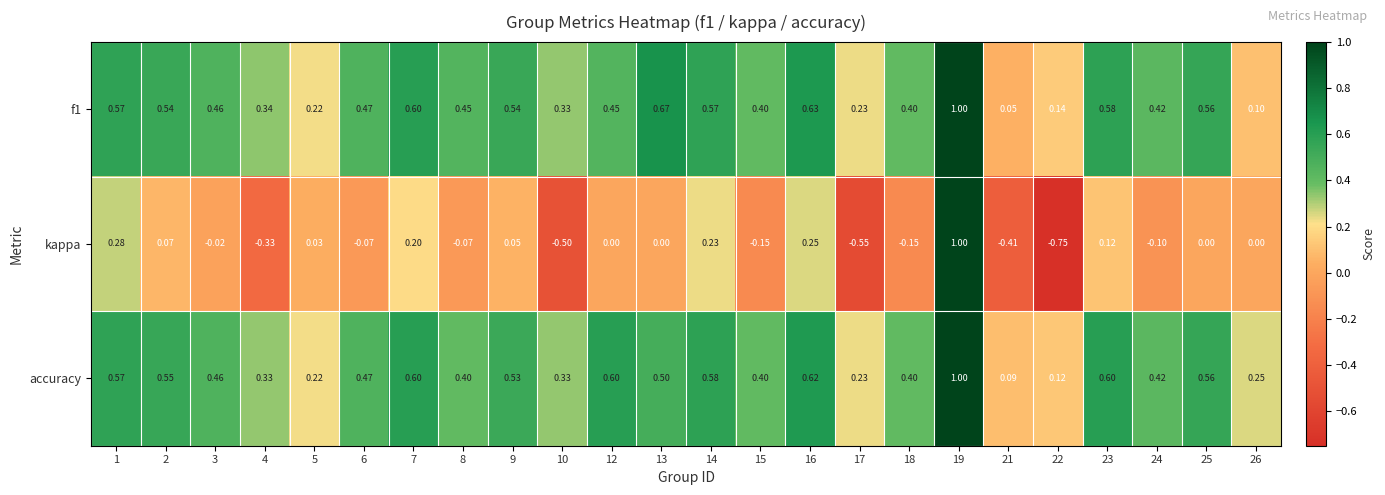

Which series has the largest range (max minus min)?

kappa